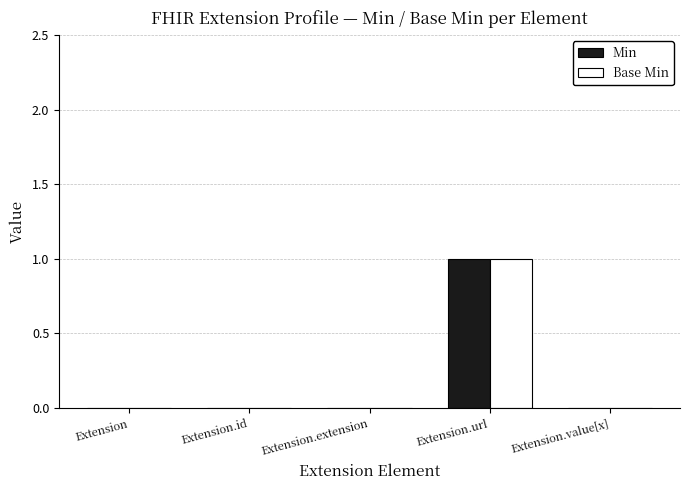

The Min series shows 0 at Extension.url. True or false?

False